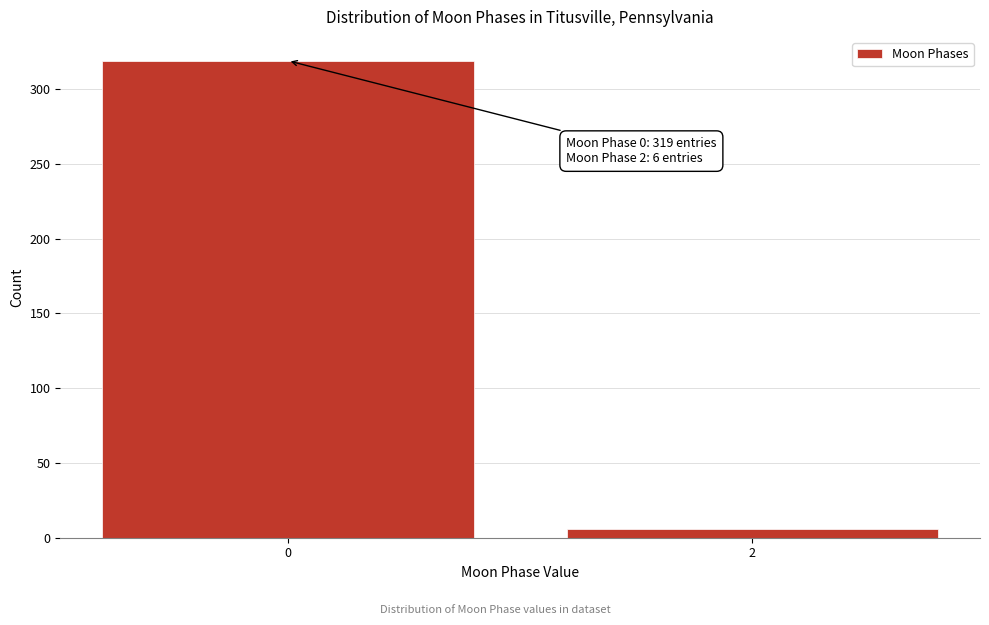

Reading right to left, what are all the values shown in this chart?

2=6	0=319